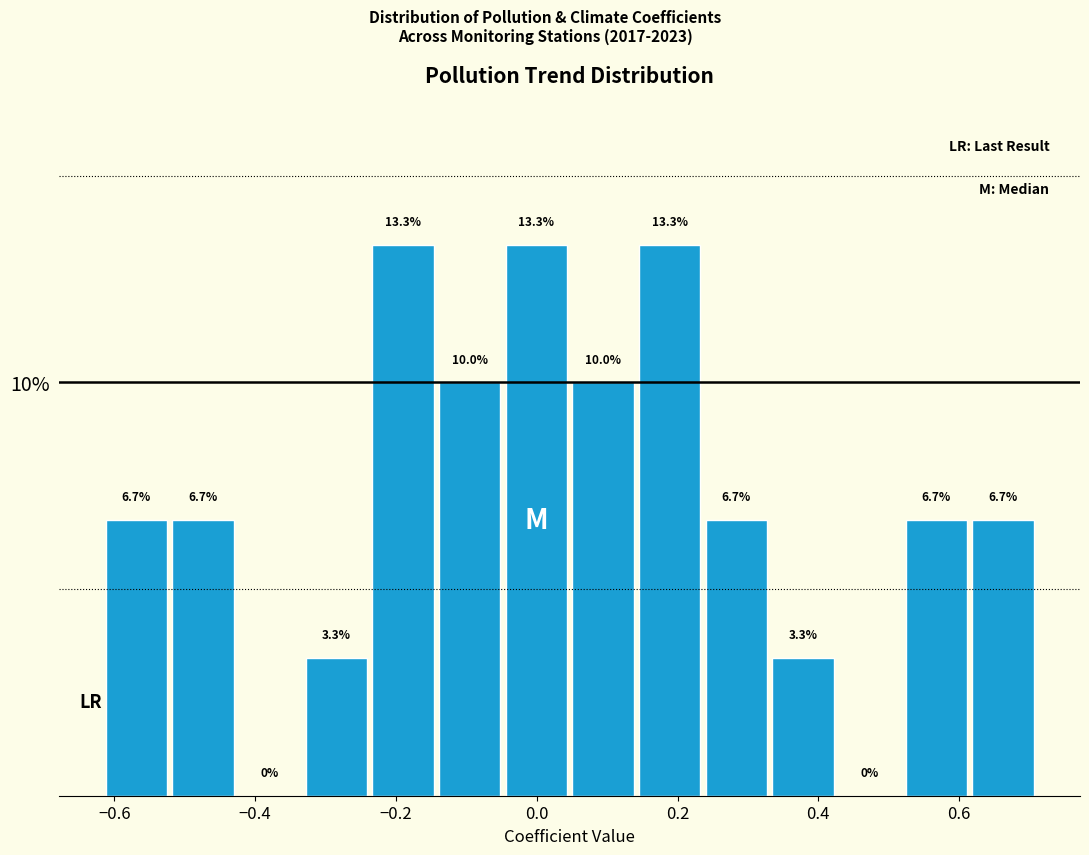

Reading left to right, list every bar in this chart as the range it spans on the x-axis followed by its height. The bar edges are not printed on the chart, so give them approximately, as read against the axis.

-0.62 to -0.52: 6.7
-0.52 to -0.42: 6.7
-0.42 to -0.34: 0.0
-0.34 to -0.24: 3.3
-0.24 to -0.14: 13.3
-0.14 to -0.04: 10.0
-0.04 to 0.04: 13.3
0.04 to 0.14: 10.0
0.14 to 0.24: 13.3
0.24 to 0.34: 6.7
0.34 to 0.42: 3.3
0.42 to 0.52: 0.0
0.52 to 0.62: 6.7
0.62 to 0.70: 6.7